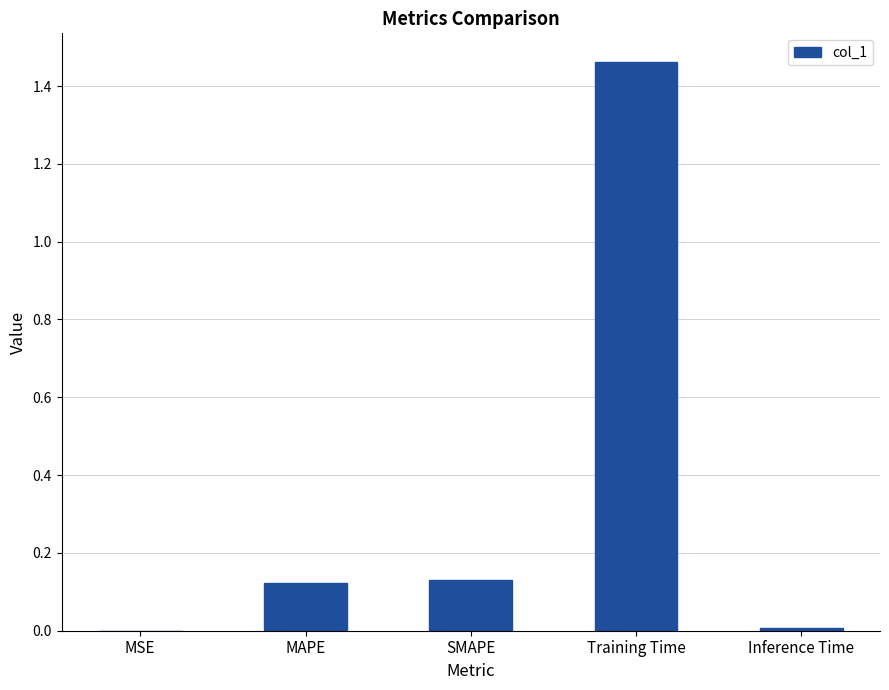

Which has a higher value, MSE or SMAPE?

SMAPE